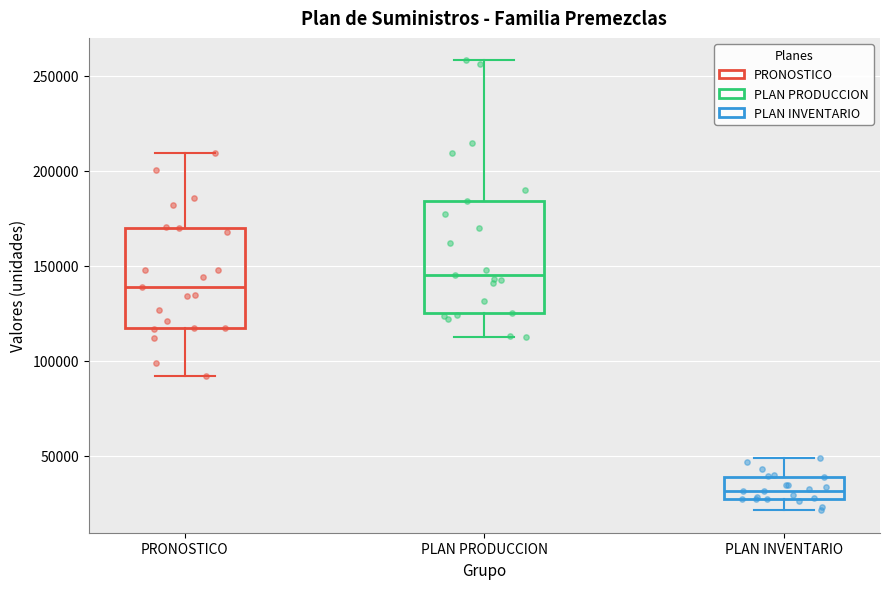

Where is the upper edge of the box for PLAN INVENTARIO on the y-axis? The values are not printed on the chart, so give them approximately, as read against the axis.

40000